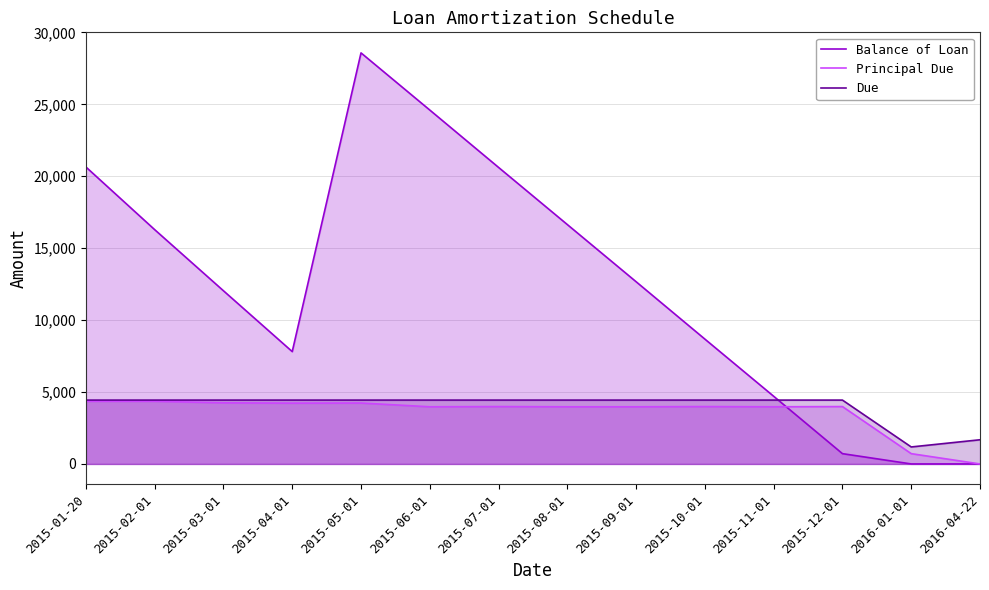

Where is the first local minimum for Balance of Loan?

2015-04-01